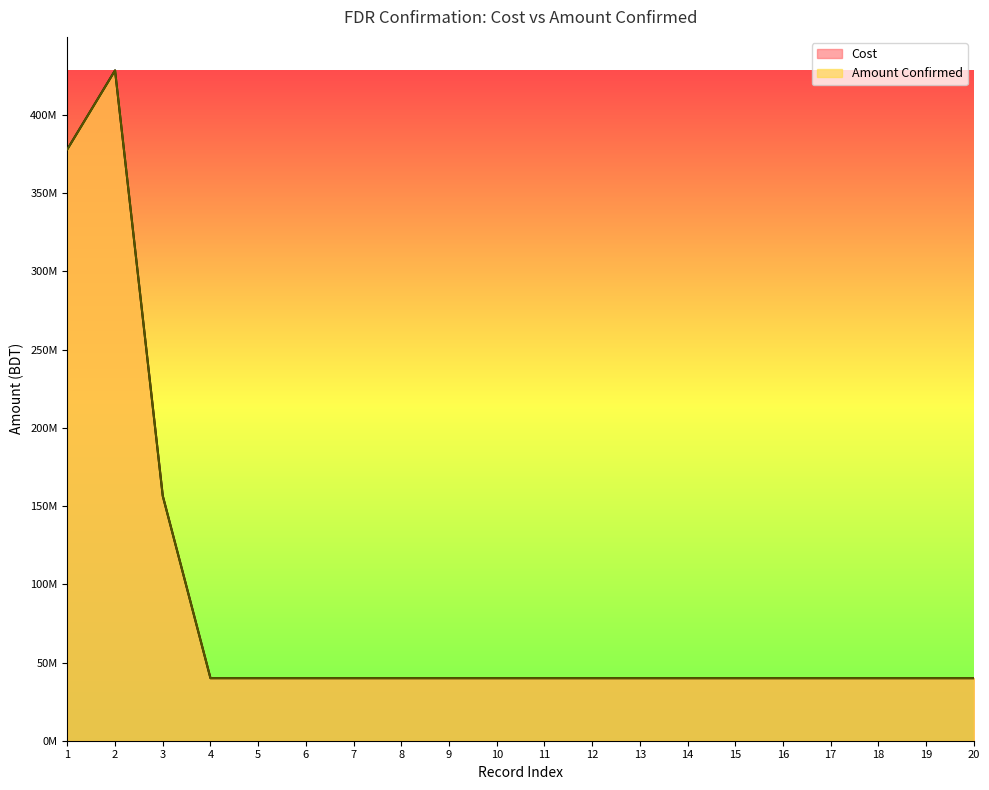

At which category does the chart reach its minimum across all series?

4